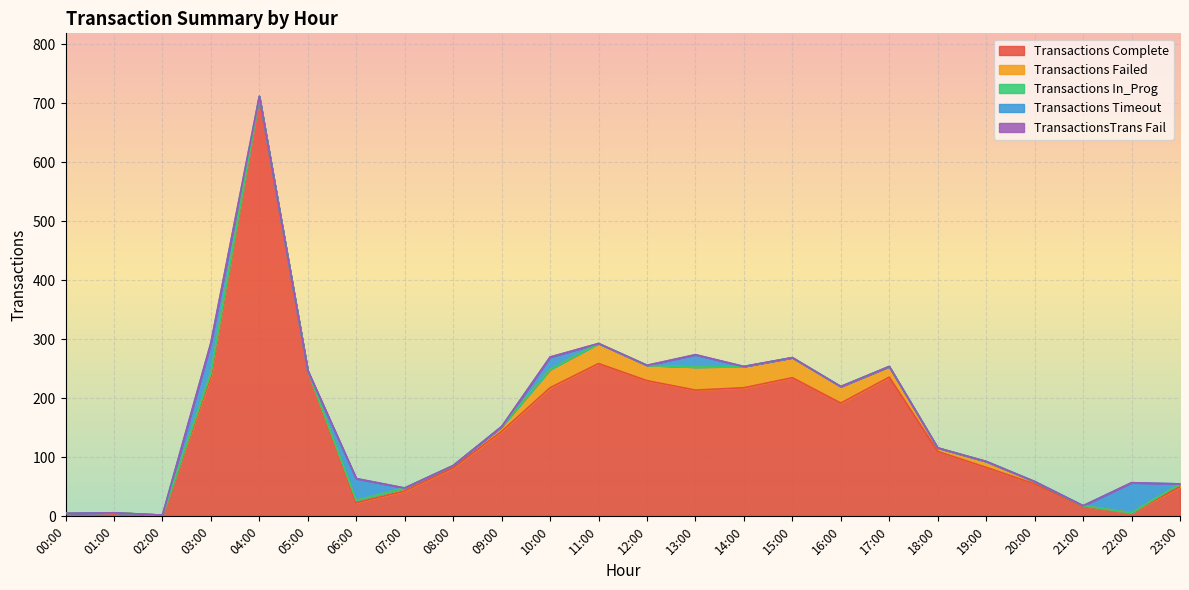

At which category does Transactions Failed reach its first local valley?

05:00